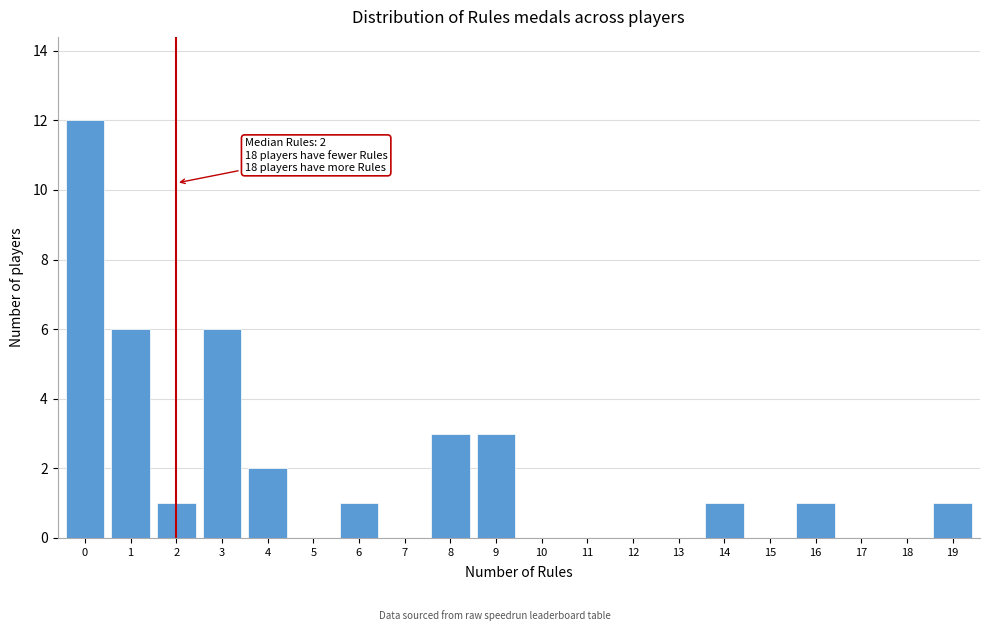

Reading right to left, list all the values displayed in this chart.

19=1	18=0	17=0	16=1	15=0	14=1	13=0	12=0	11=0	10=0	9=3	8=3	7=0	6=1	5=0	4=2	3=6	2=1	1=6	0=12